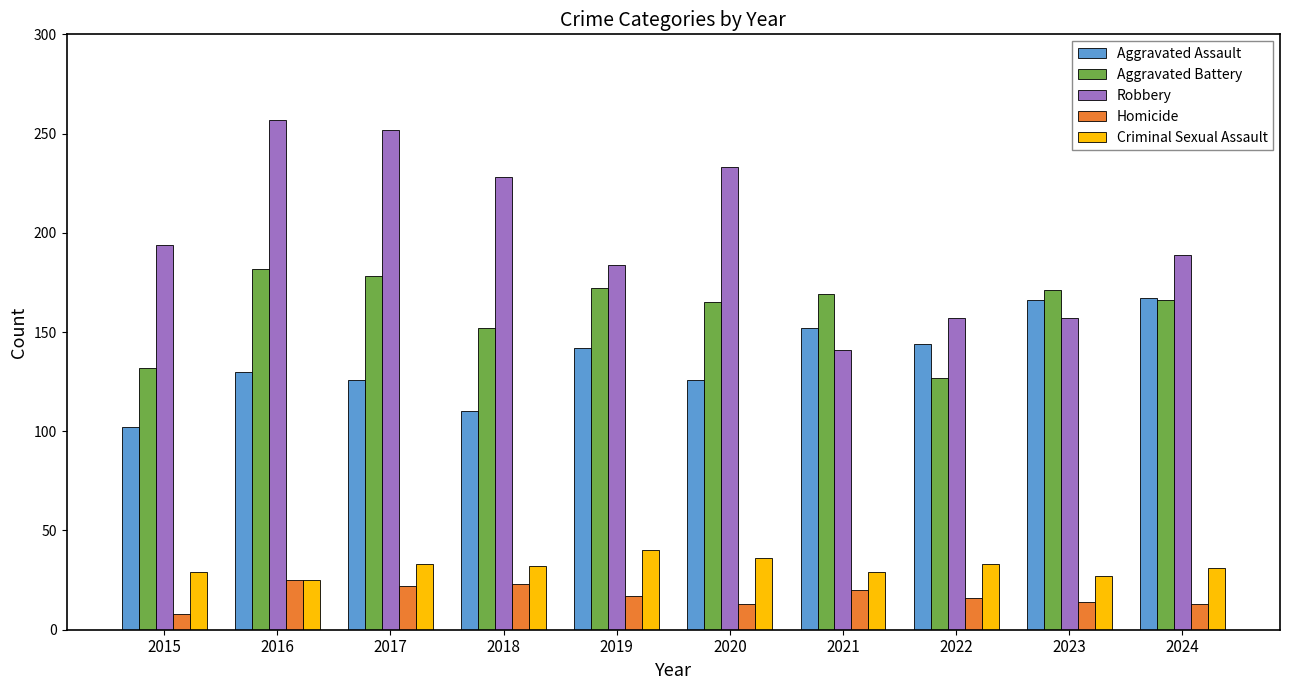

What are all the series names shown in the legend?

Aggravated Assault, Aggravated Battery, Robbery, Homicide, Criminal Sexual Assault